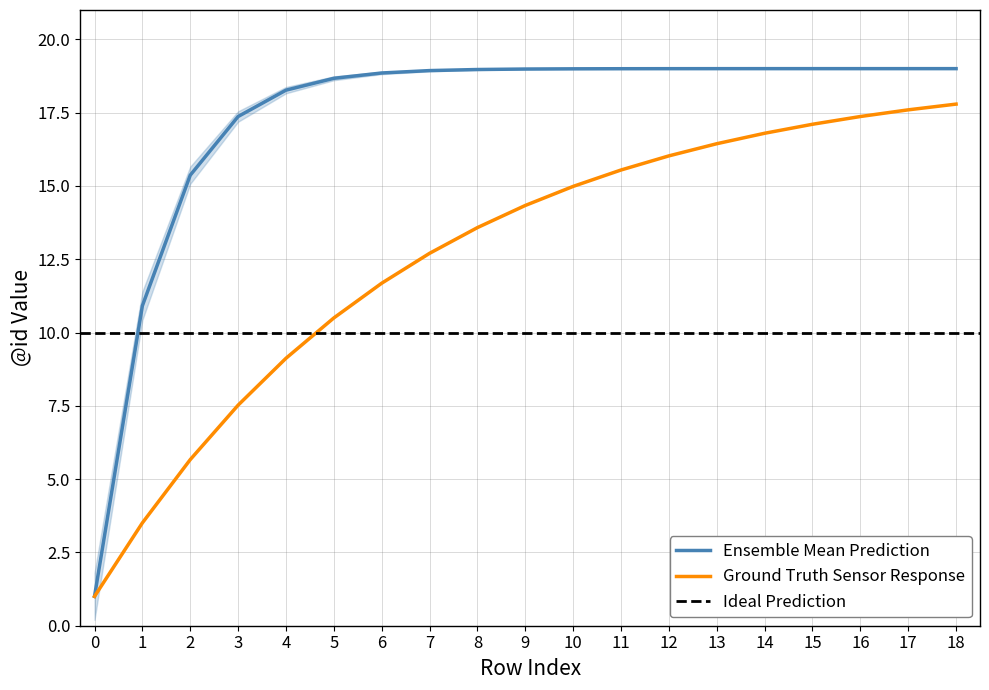

The Ensemble Mean Prediction series shows 10.9 at 1. True or false?

True